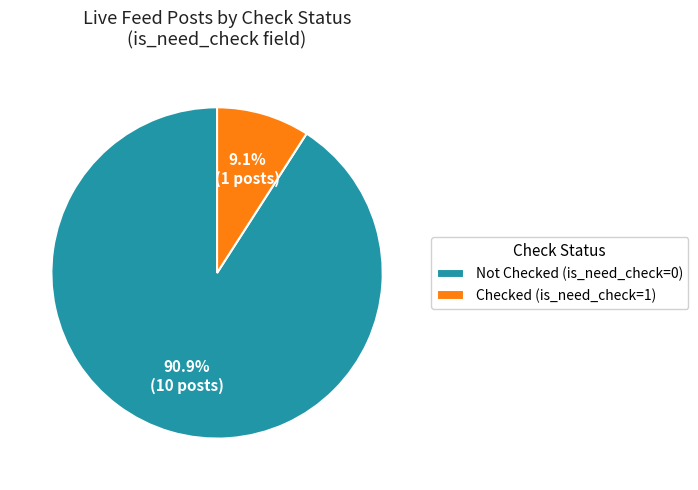

Which category accounts for the majority?

Not Checked (is_need_check=0)